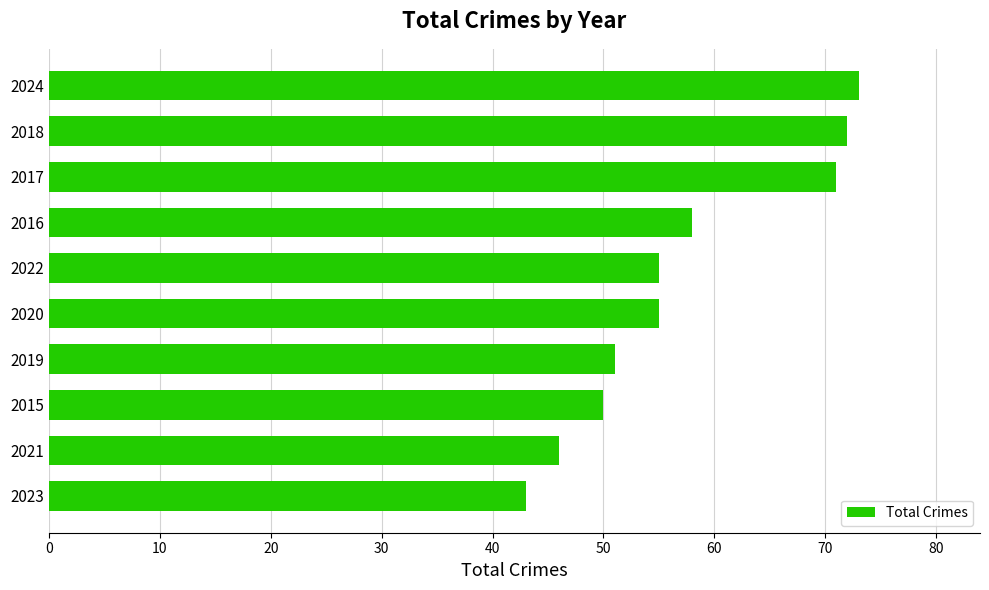

What is the sum of all values?

574